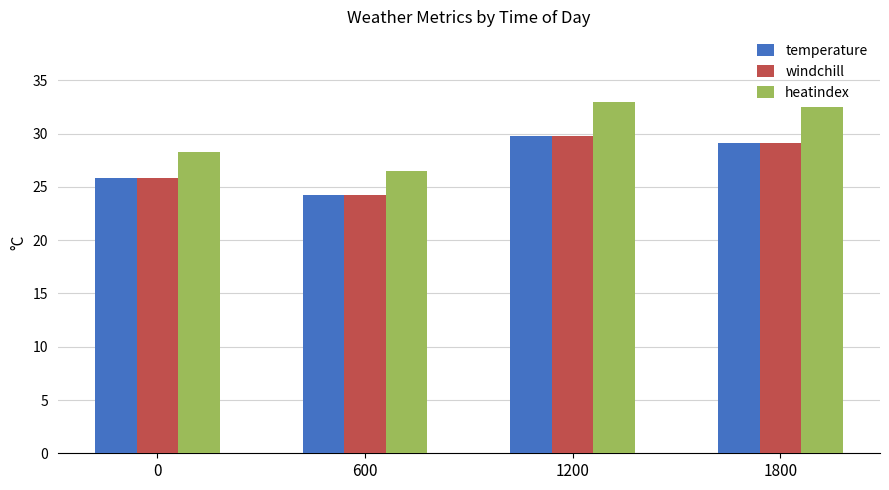

What value does the temperature series have at 0?

25.8